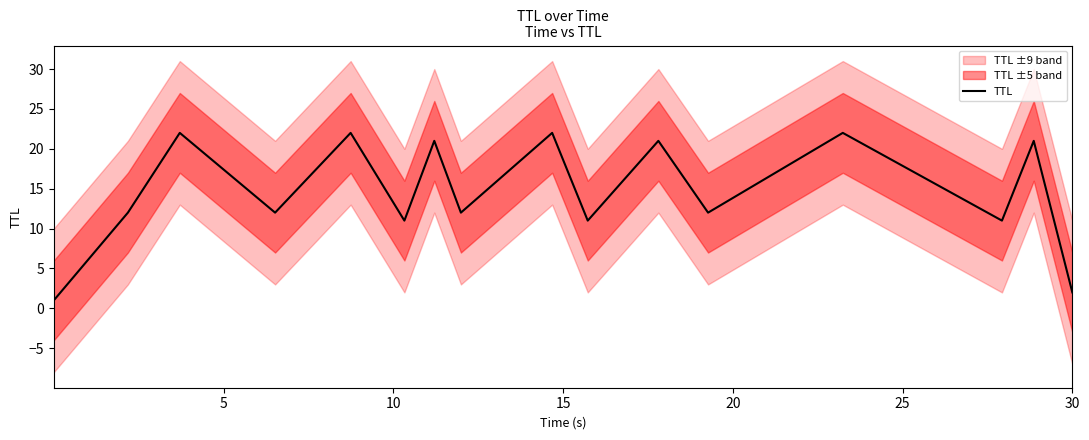

What is the maximum value for TTL?

22